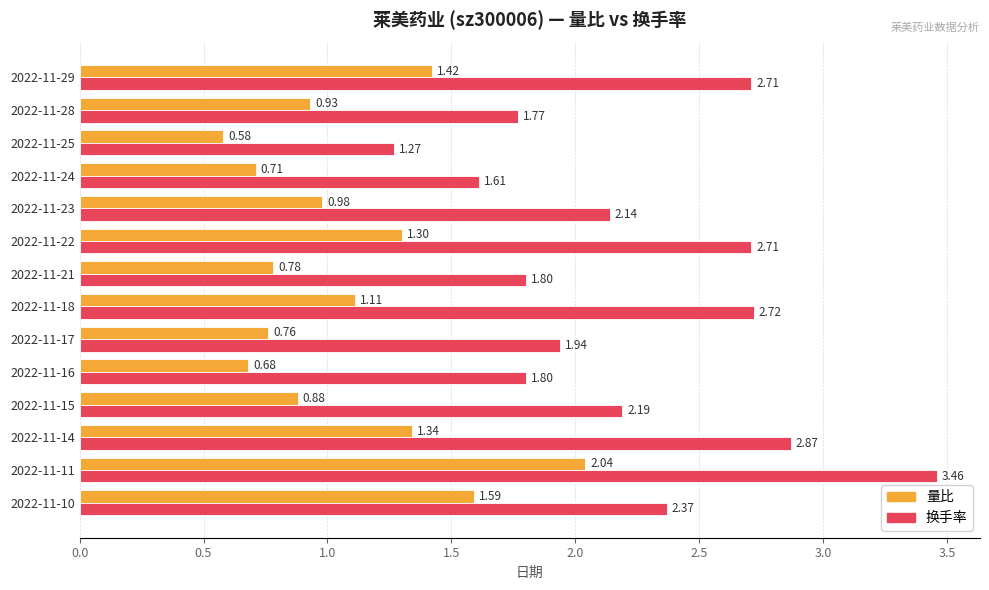

List the series in order of their peak value, lowest first.

量比, 换手率